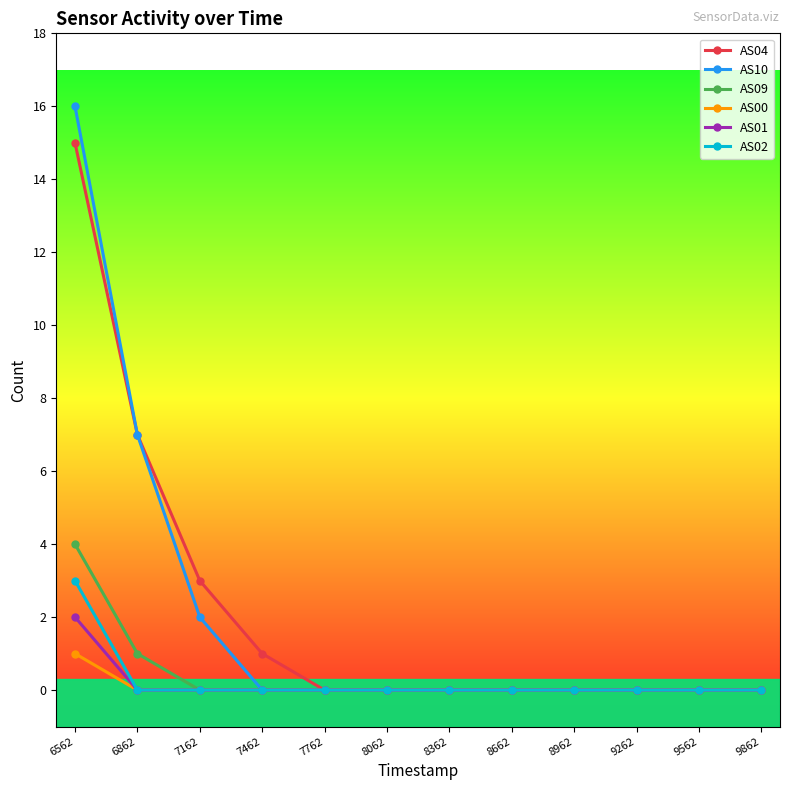

What is the maximum value for AS02?

3